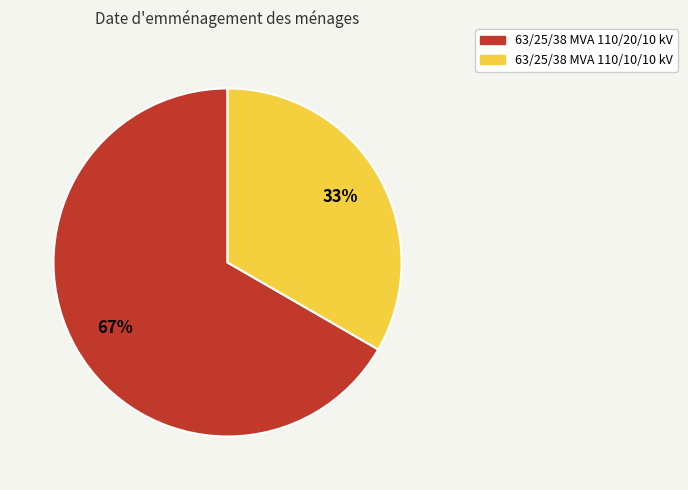

Is the sum of 63/25/38 MVA 110/10/10 kV and 63/25/38 MVA 110/20/10 kV greater than half?

Yes